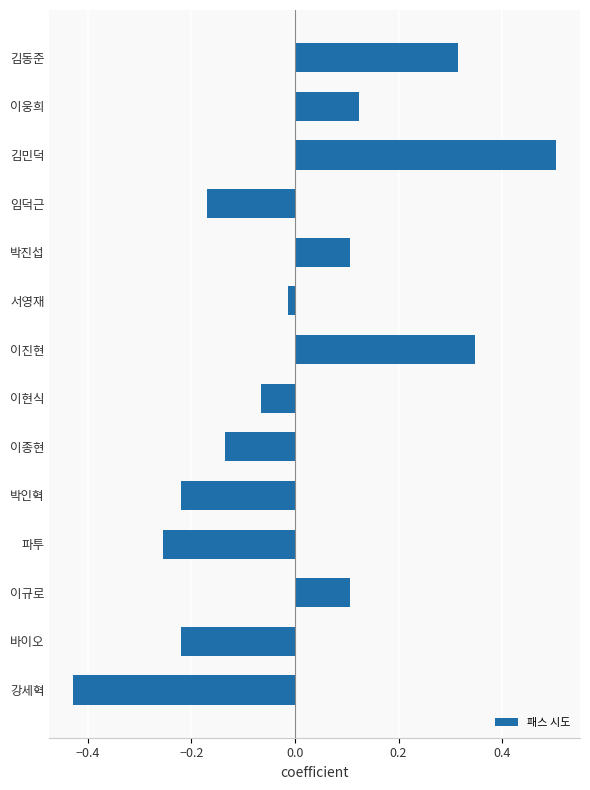

What is the difference between the maximum and minimum values?

0.9